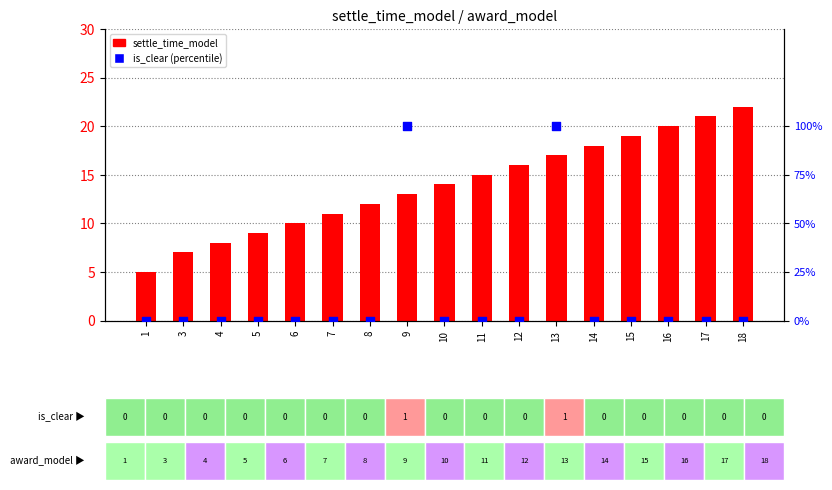

Which series has the largest Y range (max minus min)?

settle_time_model